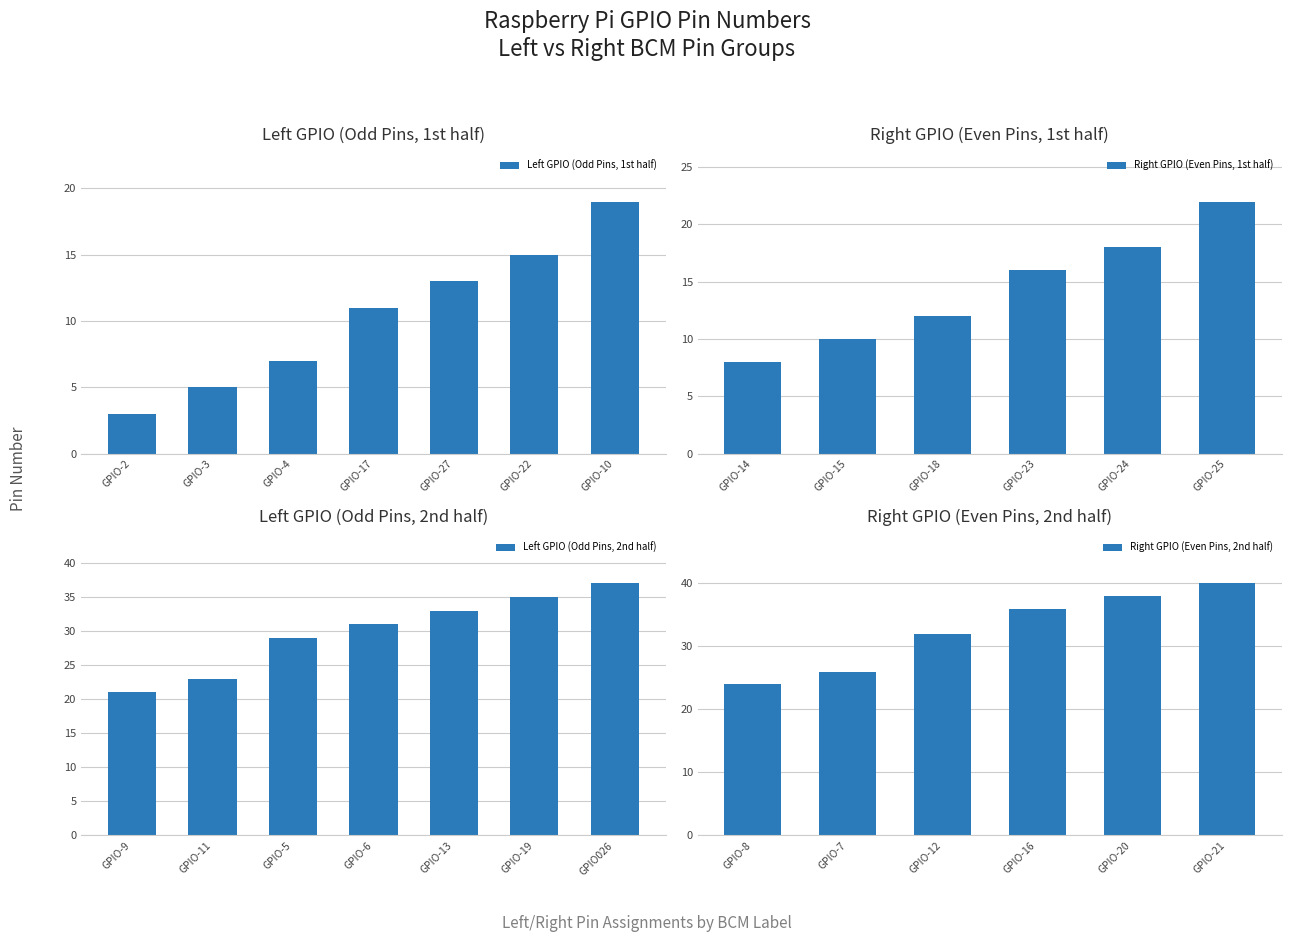

Rank the categories by Left GPIO (Odd Pins, 1st half) value from lowest to highest.

GPIO-2, GPIO-3, GPIO-4, GPIO-17, GPIO-27, GPIO-22, GPIO-10